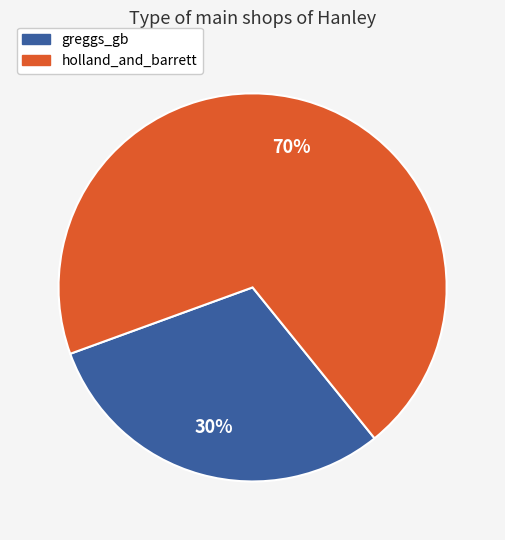

Which slice is the largest?

holland_and_barrett